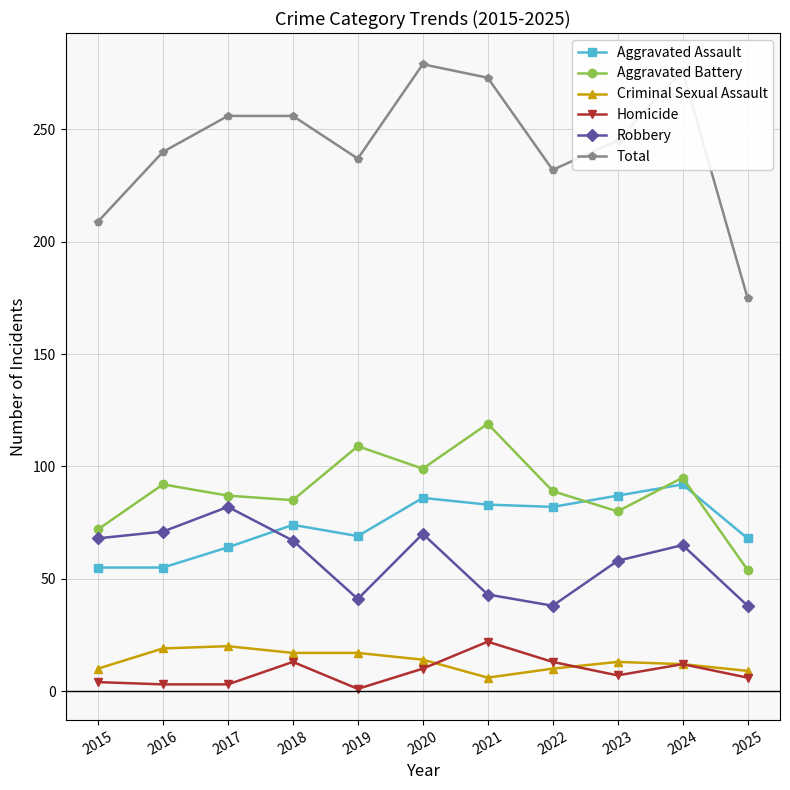

Which category has the highest value in the Robbery series?

2017